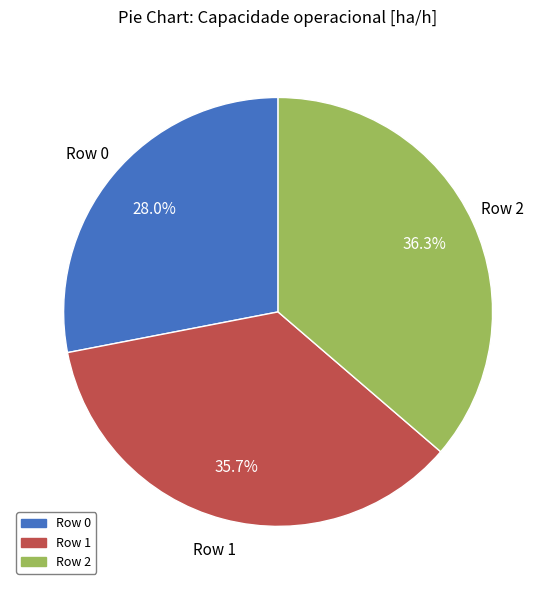

Is the sum of Row 1 and Row 2 greater than half?

Yes